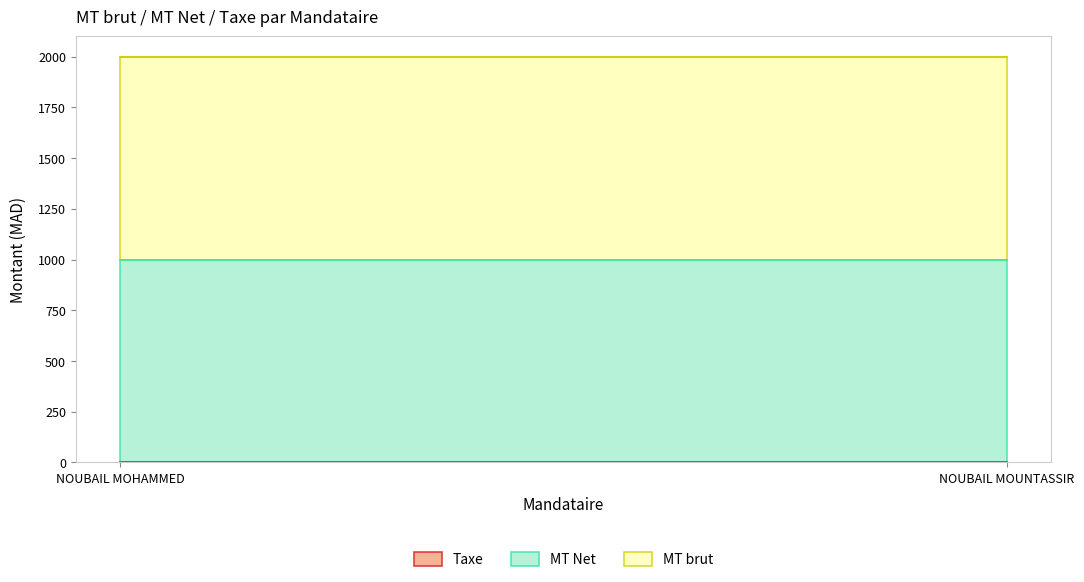

Reading left to right, what are all the values shown in this chart?

MT brut: NOUBAIL MOHAMMED=1000	NOUBAIL MOUNTASSIR=1000
MT Net: NOUBAIL MOHAMMED=1000	NOUBAIL MOUNTASSIR=1000
Taxe: NOUBAIL MOHAMMED=0	NOUBAIL MOUNTASSIR=0